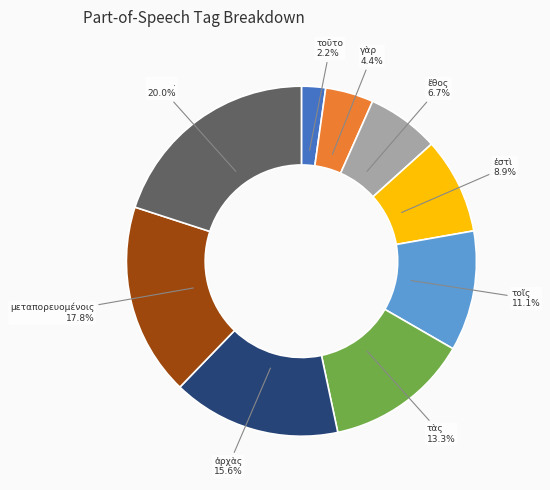

The τοῦτο slice represents 2% of the pie. True or false?

True